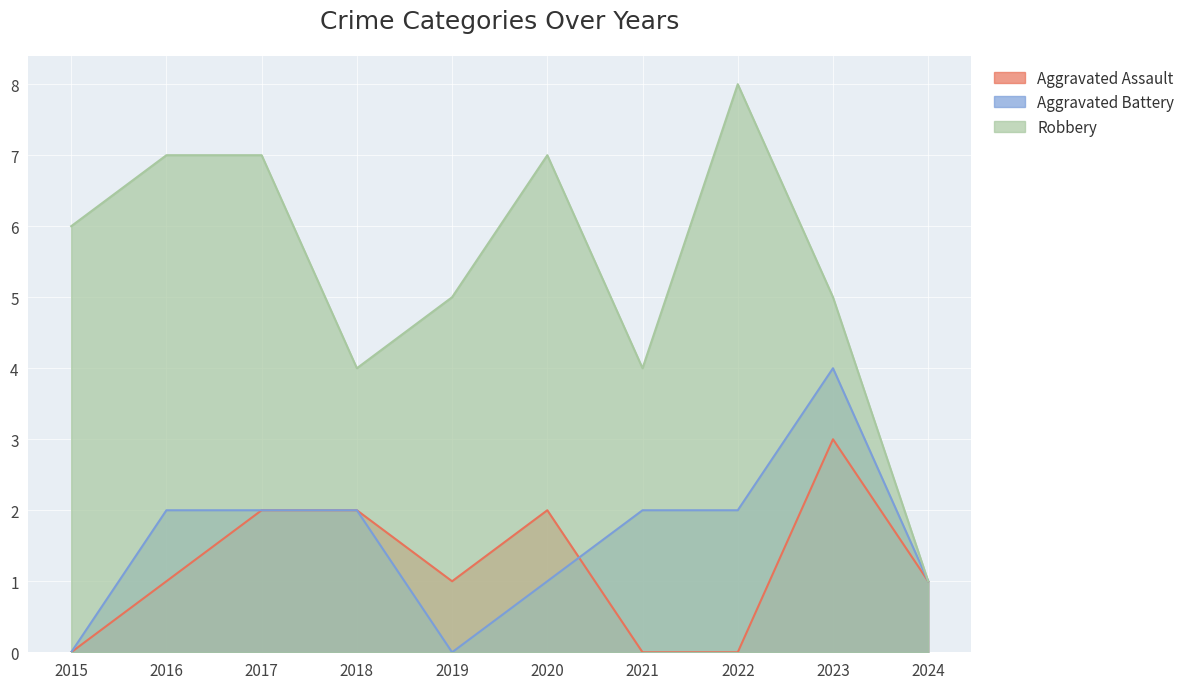

True or false: Robbery has more than 2 interior local peaks.

False